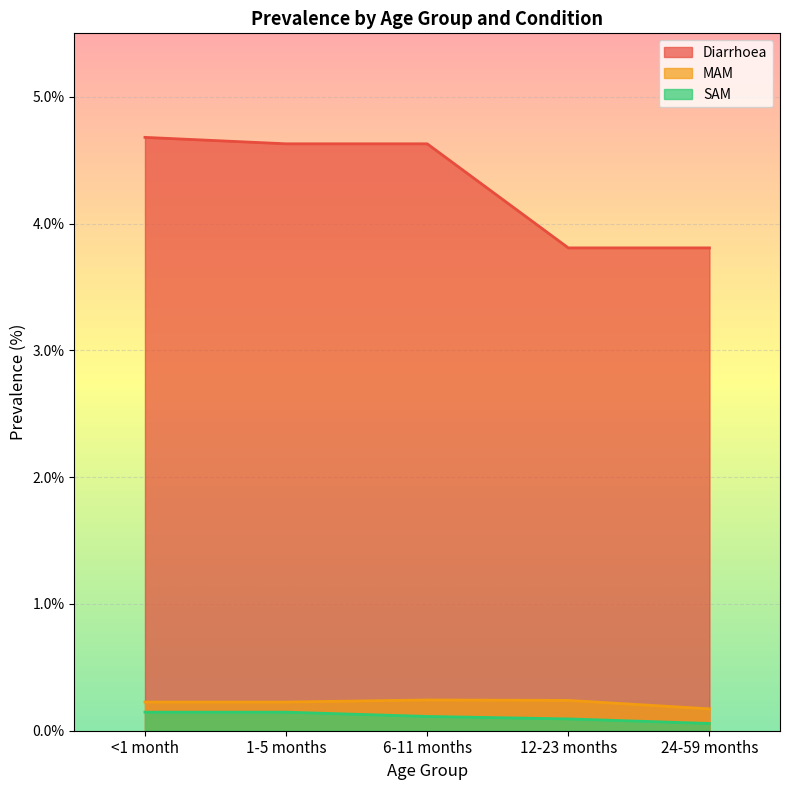

Which series has the largest total across all categories?

Diarrhoea